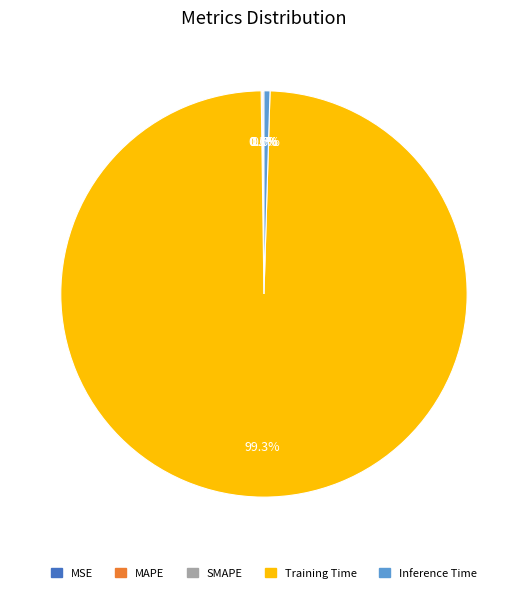

Is there any slice that represents more than half of the pie?

Yes